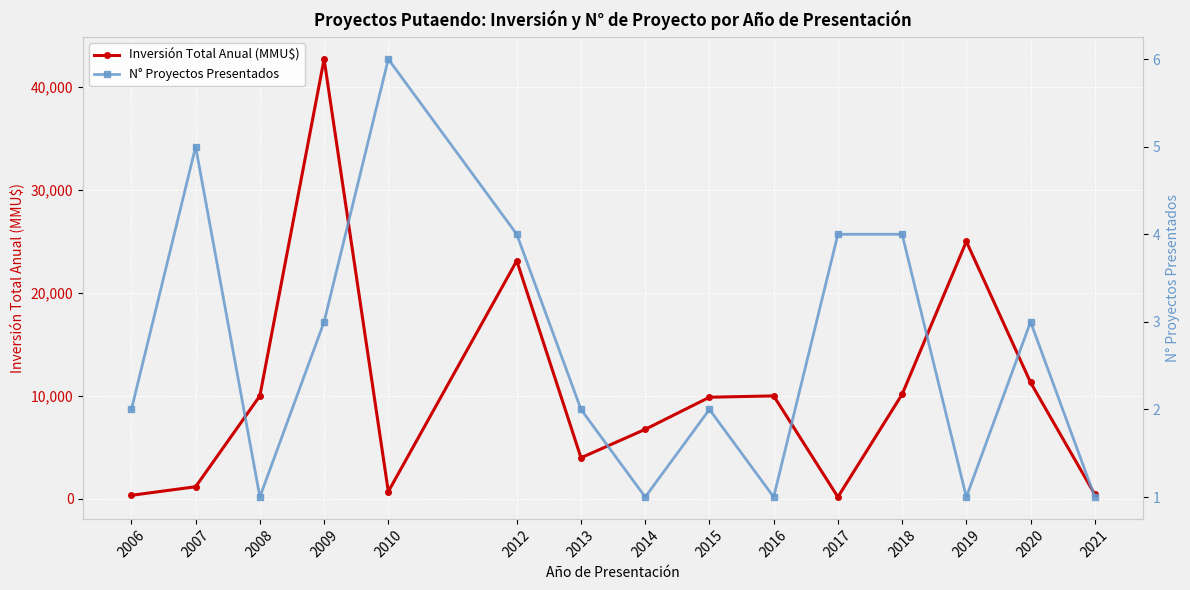

The value of N° Proyectos Presentados at 2008 is 2. True or false?

False